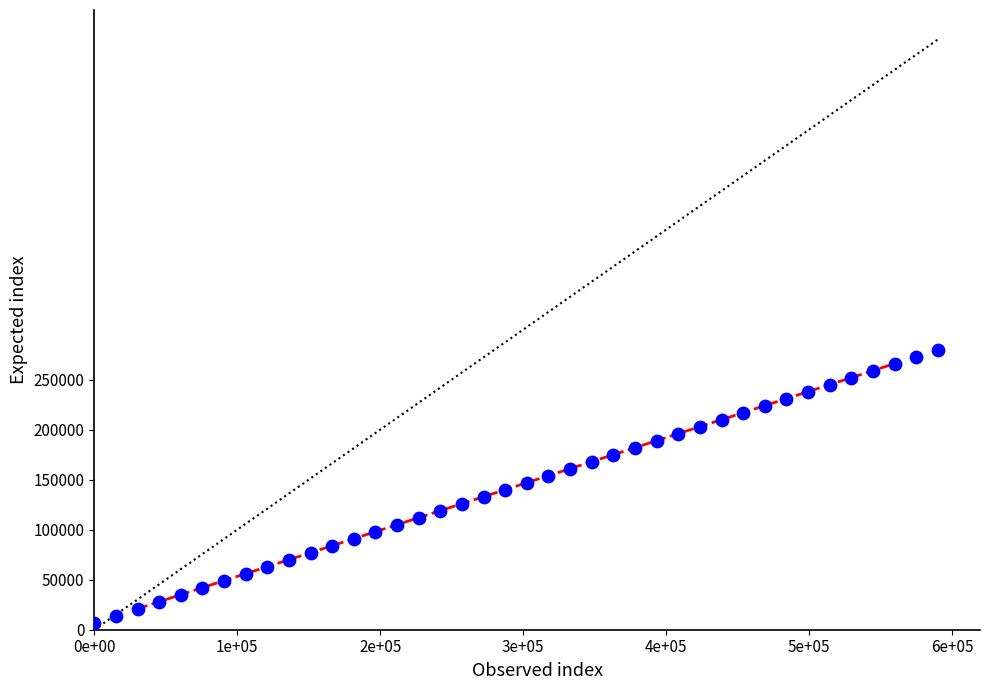

What is the range of Y values (max minus min)?

273000